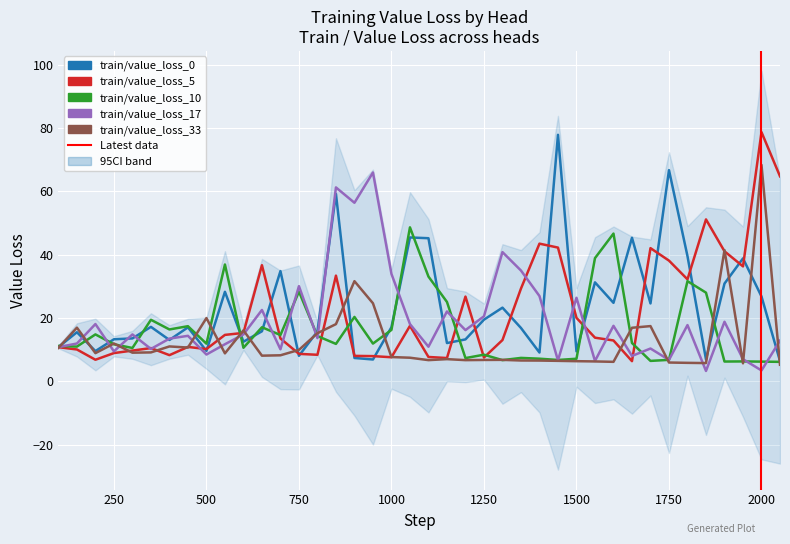

Is it true that train/value_loss_10 equals 9.5 at 1900?

False